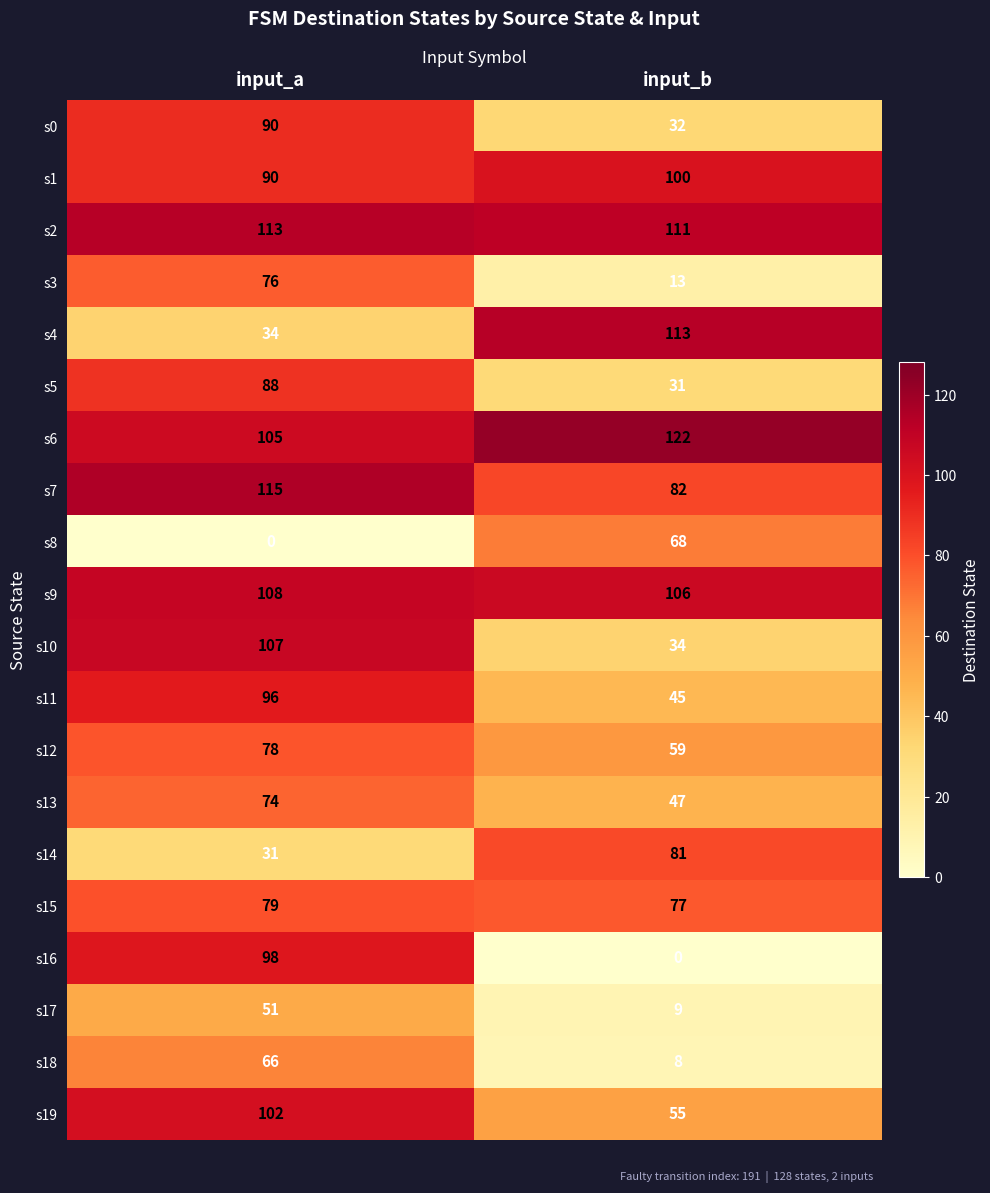

What is the average value of the s6 series?

114